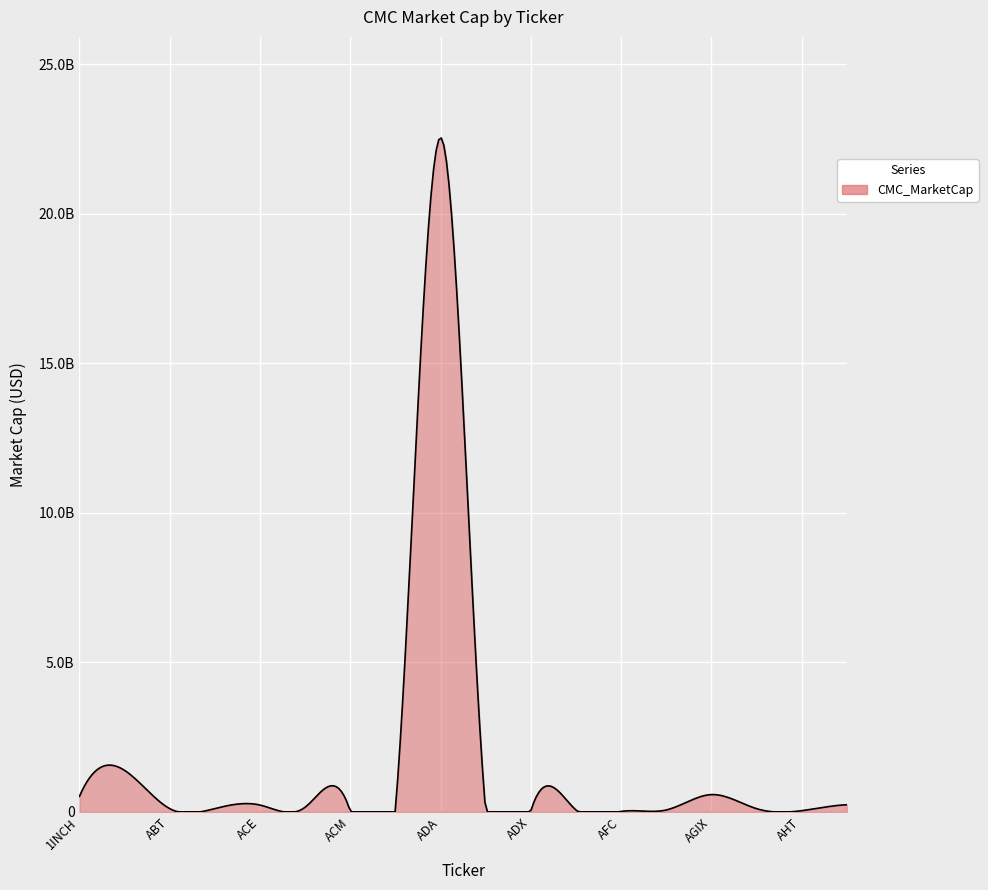

What is the minimum value shown in the chart?

5142682.4